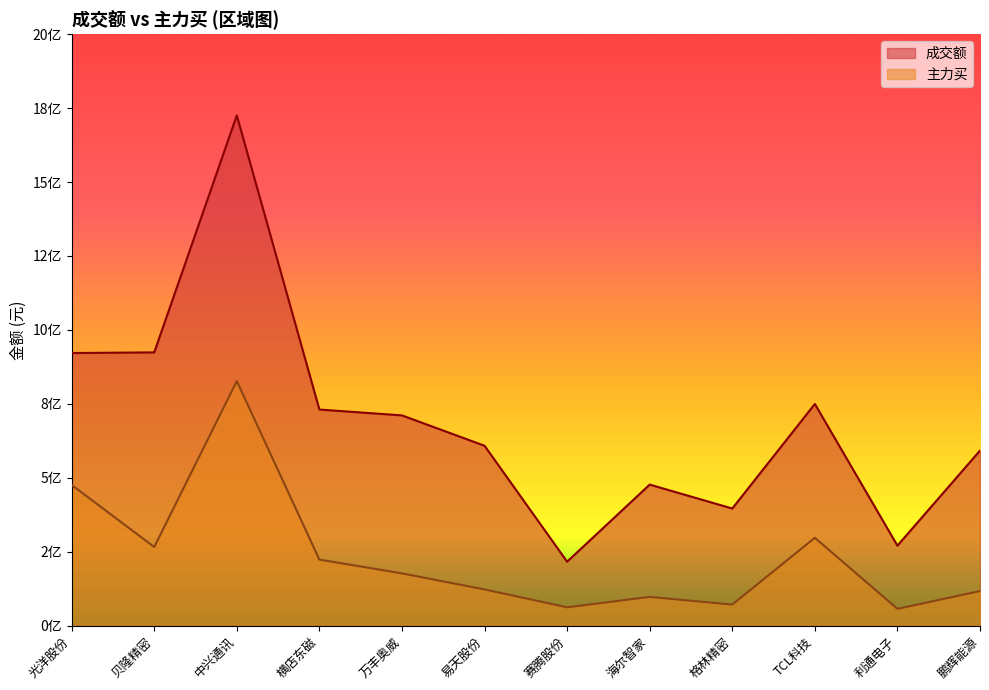

What is the difference between the maximum and minimum values in the 主力买 series?

769865002